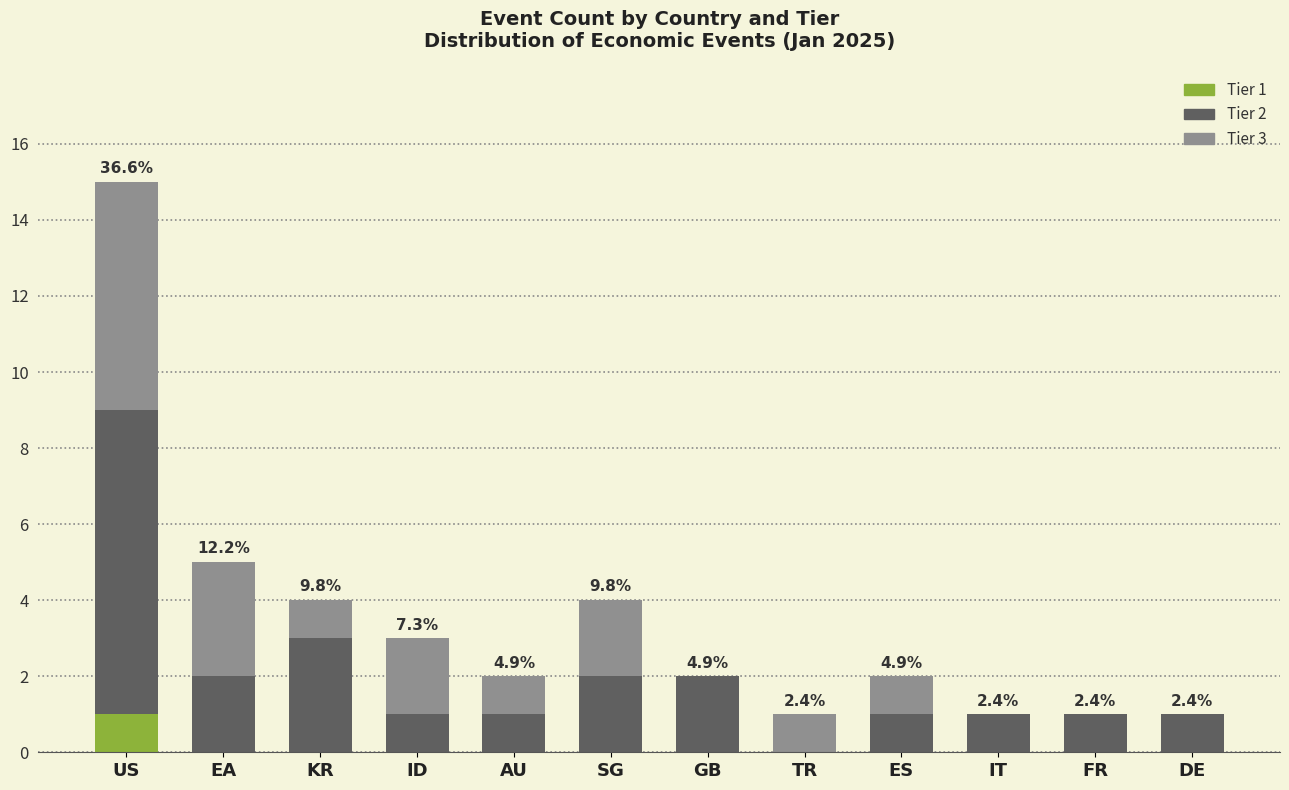

At which label does Tier 1 reach its peak?

US